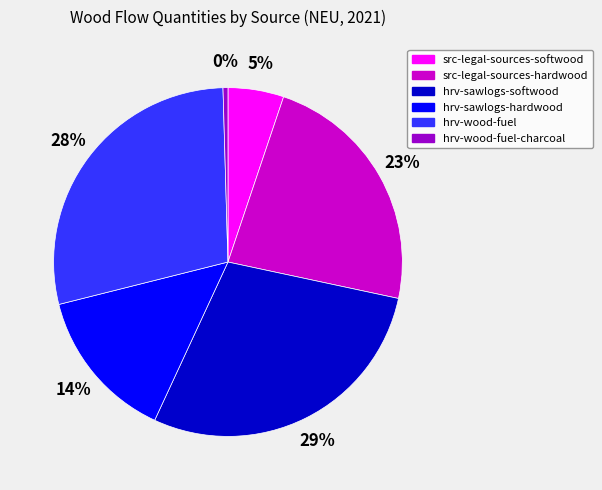

Does any single category account for the majority?

No